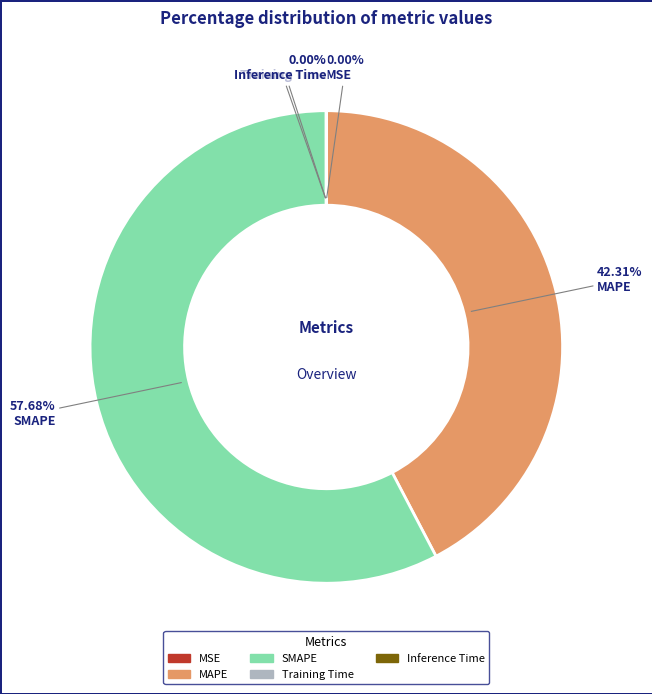

What is the largest slice in the pie chart?

SMAPE